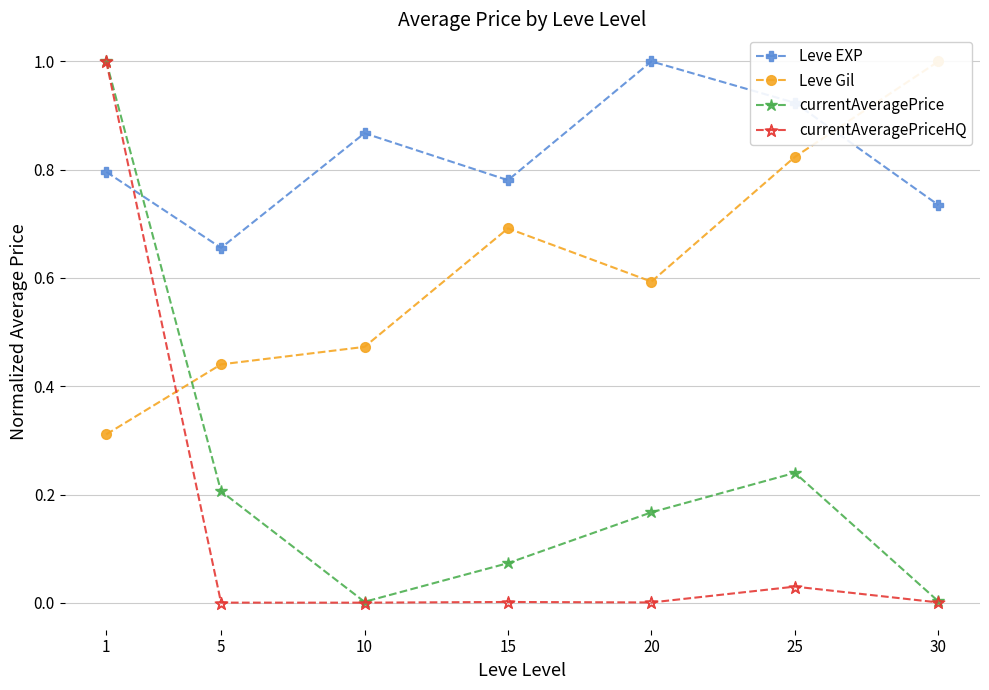

True or false: Leve EXP has more than 2 interior local peaks.

False